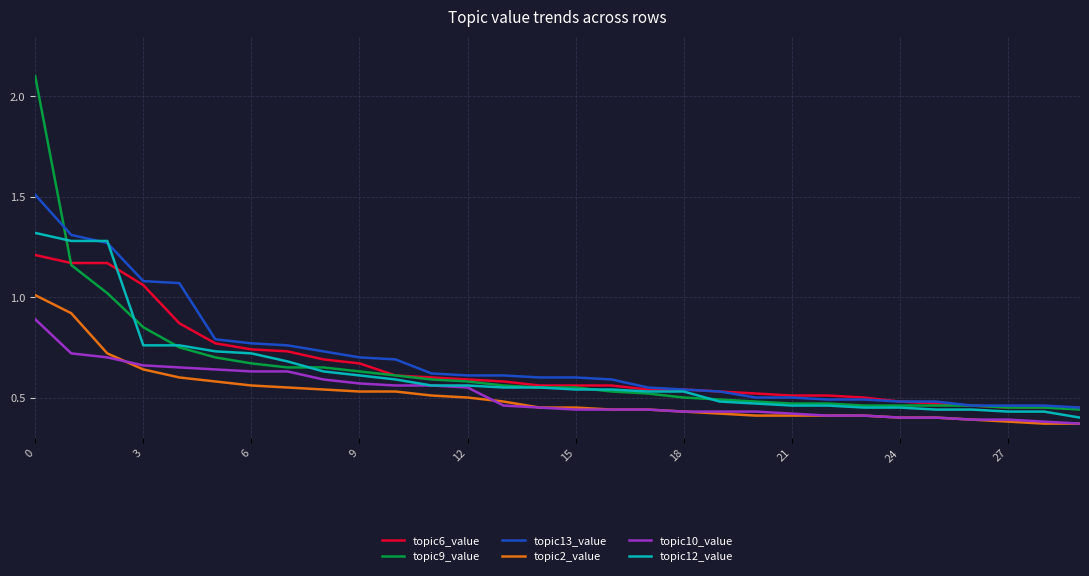

True or false: topic13_value and topic2_value intersect in this chart.

False